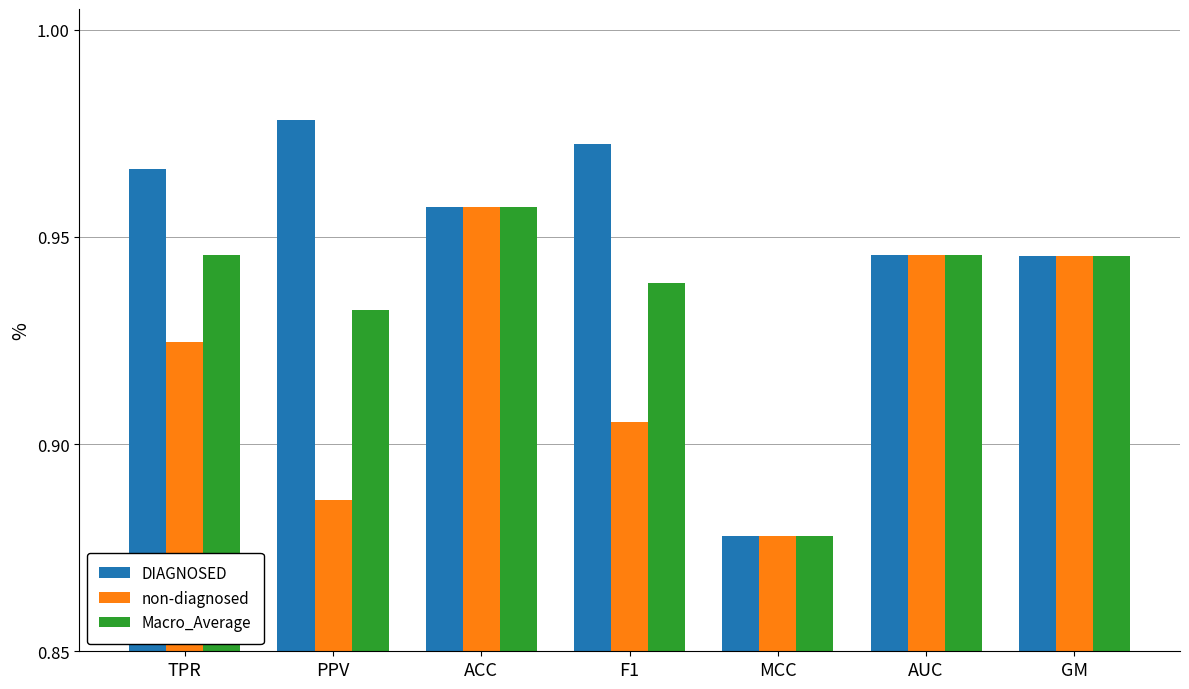

Count the non-diagnosed values in the range 0 to 1.

7